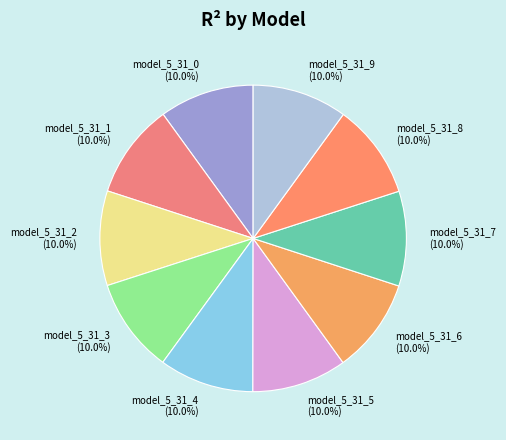

The model_5_31_1 slice represents 19% of the pie. True or false?

False